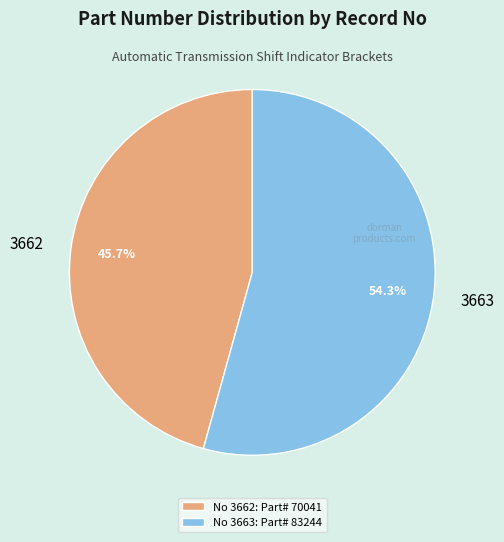

Which has a higher value, 3663 or 3662?

3663